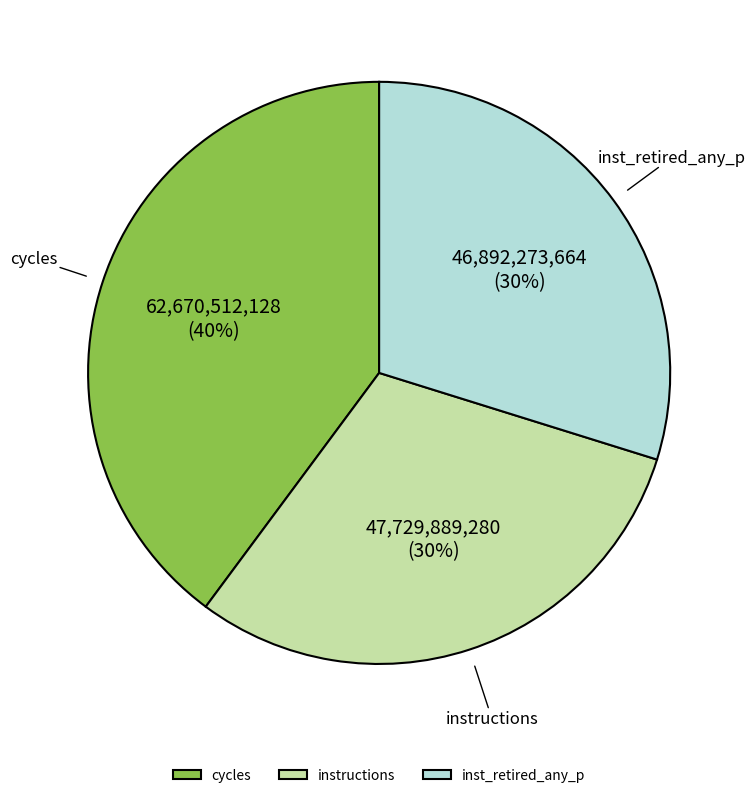

Is there a majority slice in this chart?

No